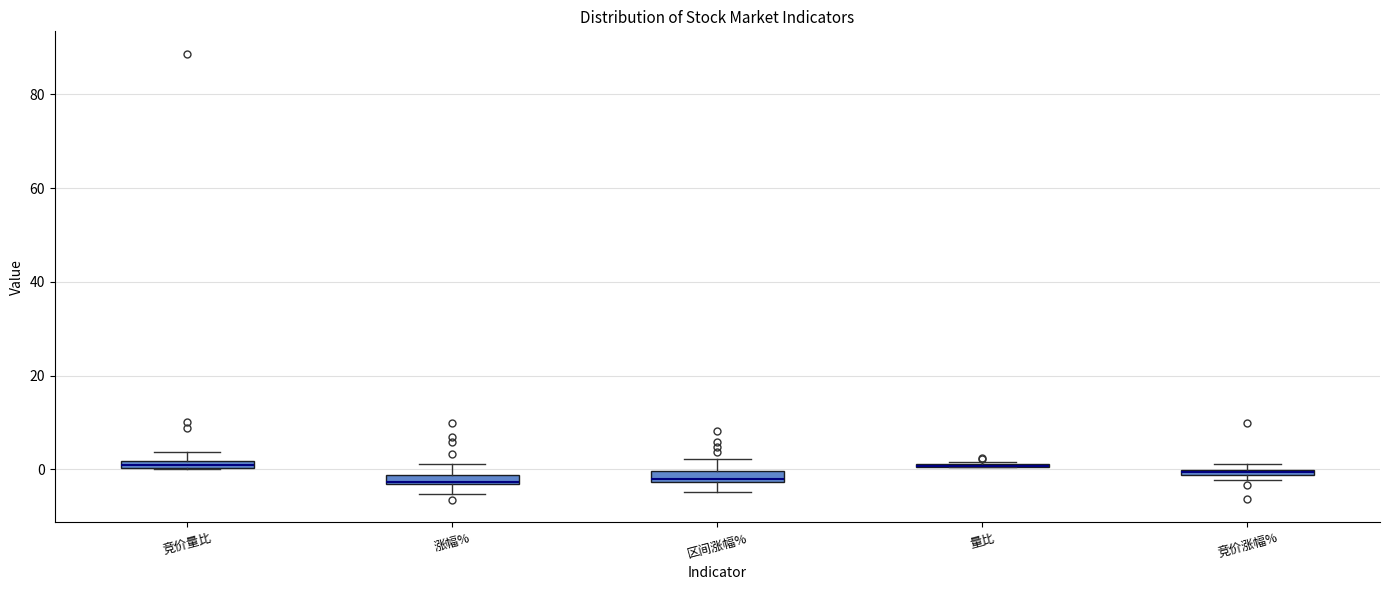

Where does the lower whisker of the box for 涨幅% end on the y-axis? The values are not printed on the chart, so give them approximately, as read against the axis.

-6